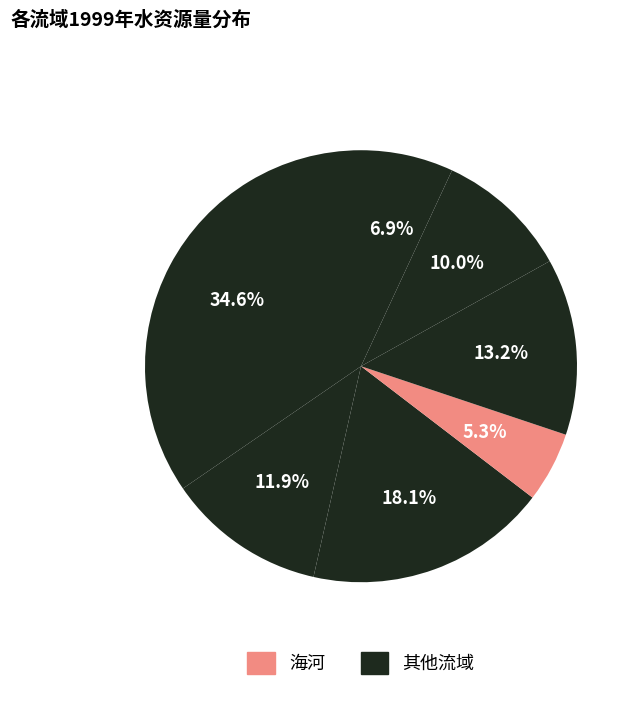

Rank the categories by value from highest to lowest.

长江, 黄河, 珠江, 西南诸河, 松辽, 东南诸河, 海河